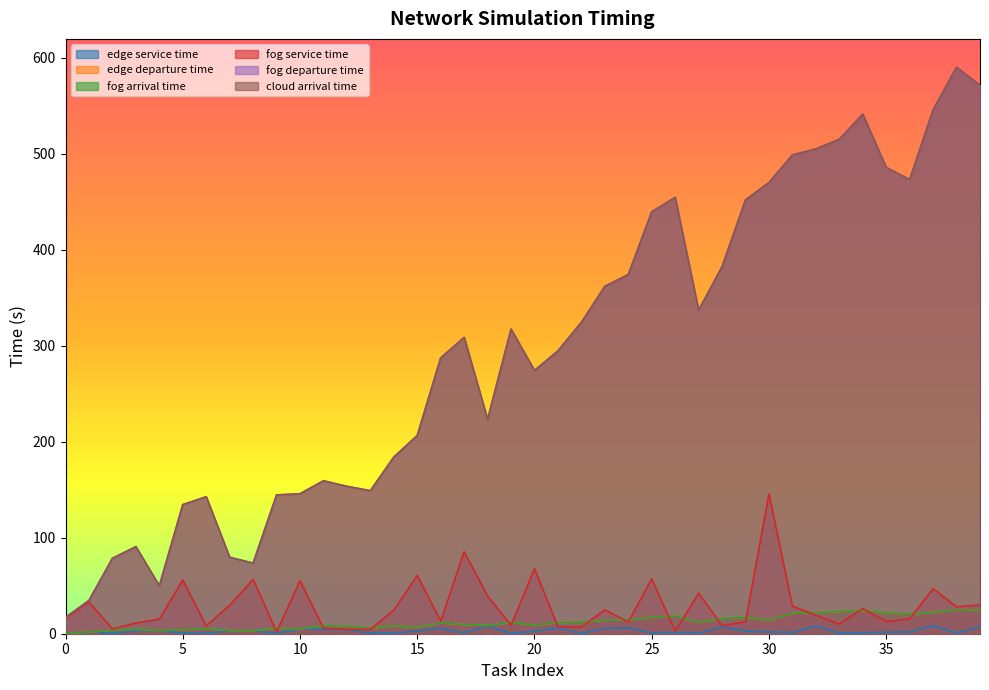

Rank the categories by fog departure time value from highest to lowest.

38, 39, 37, 34, 33, 32, 31, 35, 36, 30, 26, 29, 25, 28, 24, 23, 27, 22, 19, 17, 21, 16, 20, 18, 15, 14, 11, 12, 13, 10, 9, 6, 5, 3, 7, 2, 8, 4, 1, 0